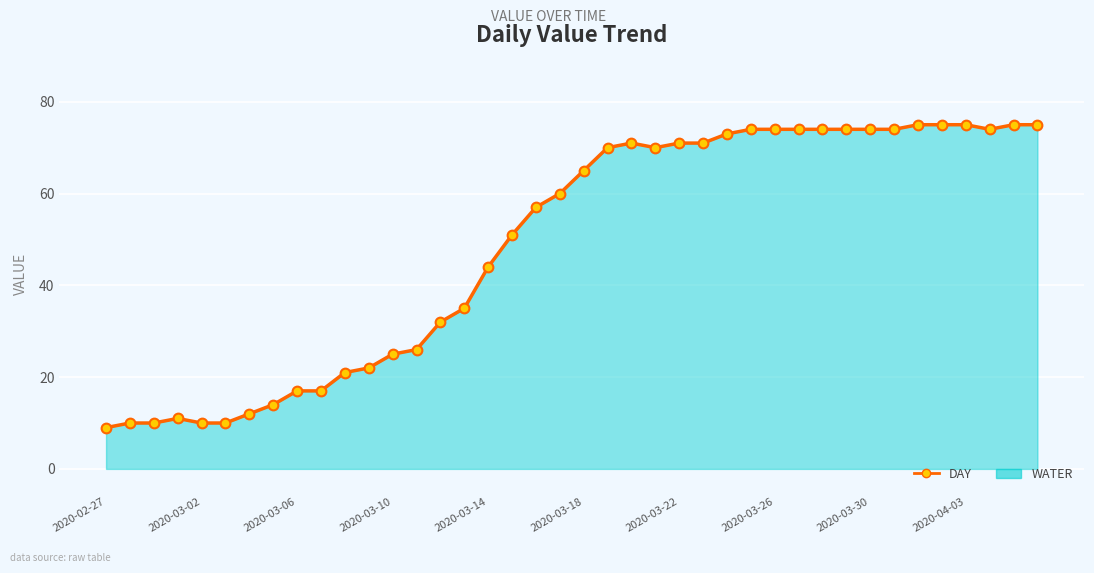

Which category has the lowest value across all series?

2020-02-27